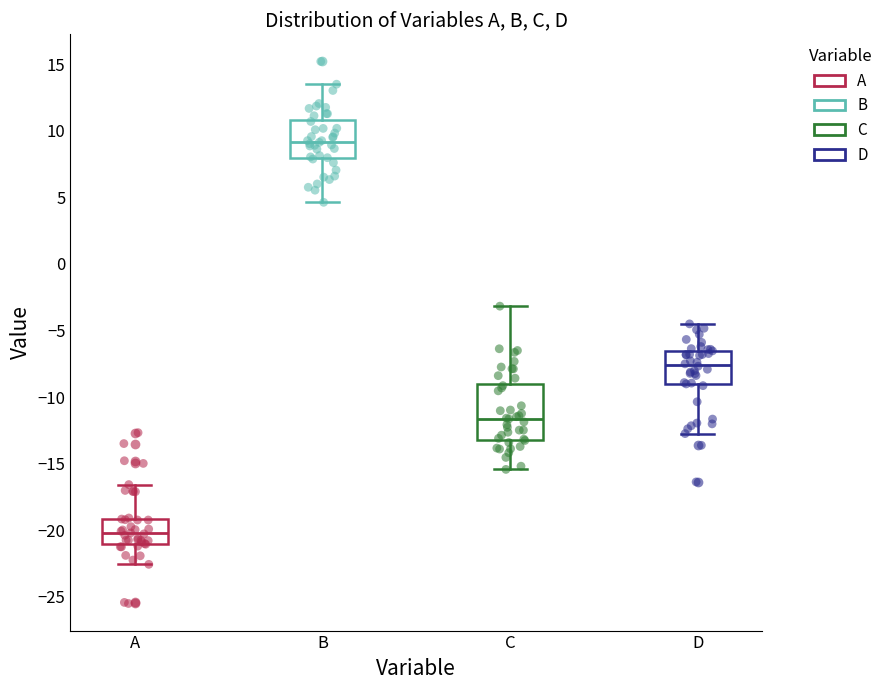

Which box's median line is the highest?

B